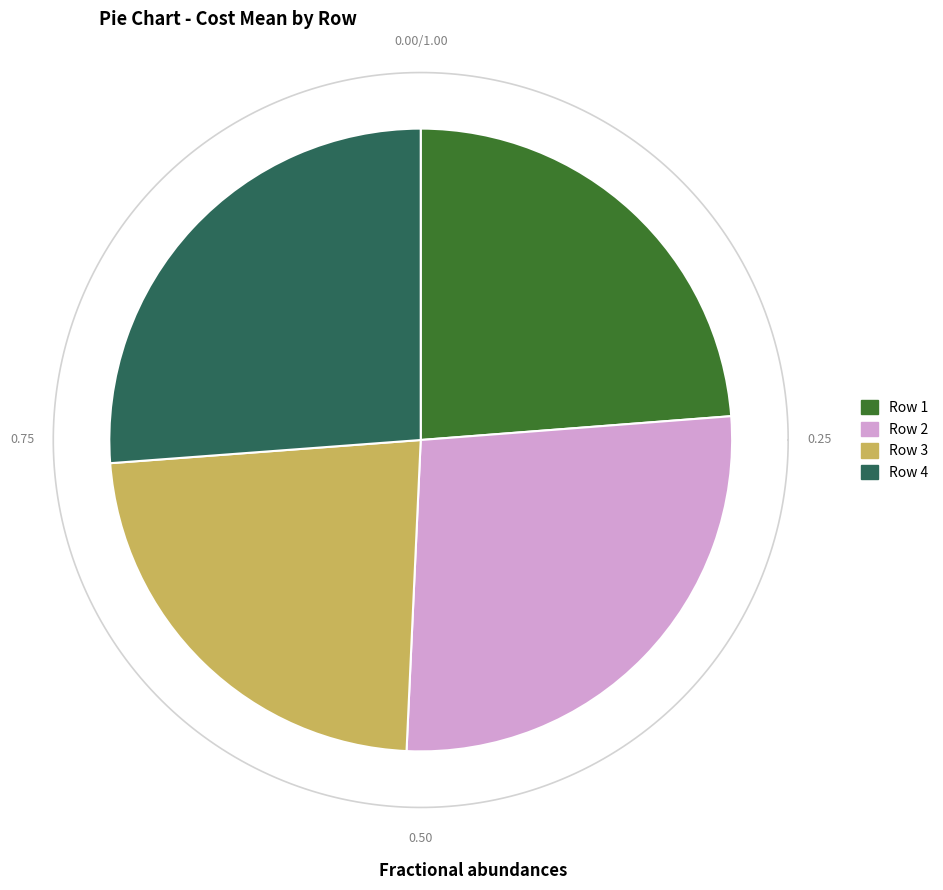

Which slice is the smallest?

Row 3